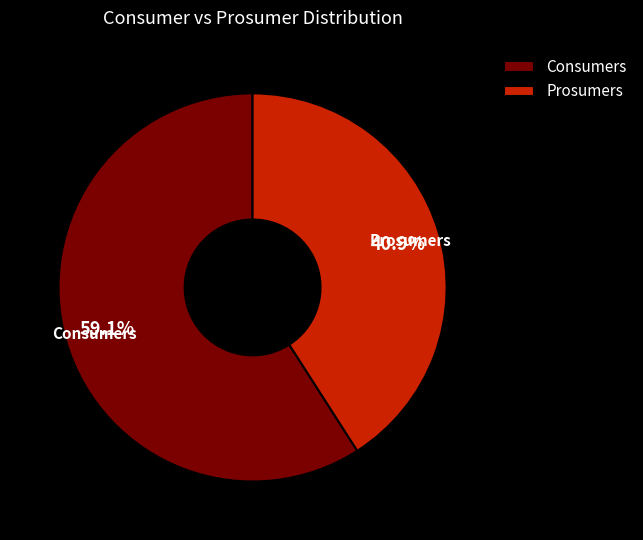

Does Consumers represent more than half of the total?

Yes